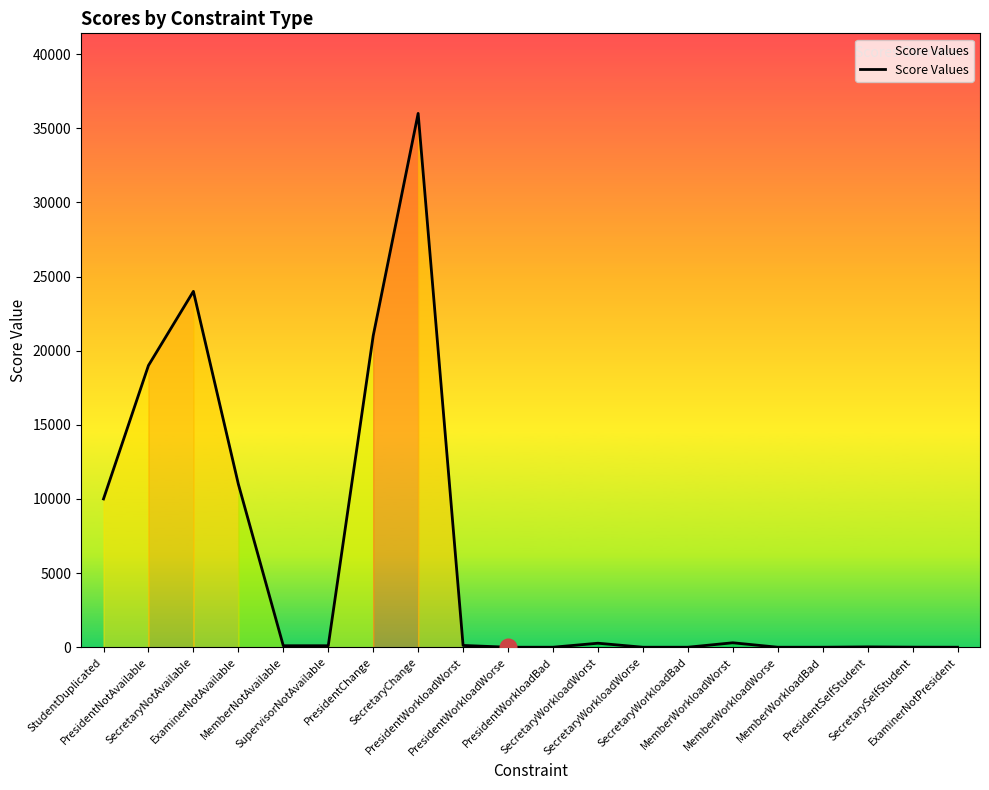

At which label does the data first exceed 100?

StudentDuplicated